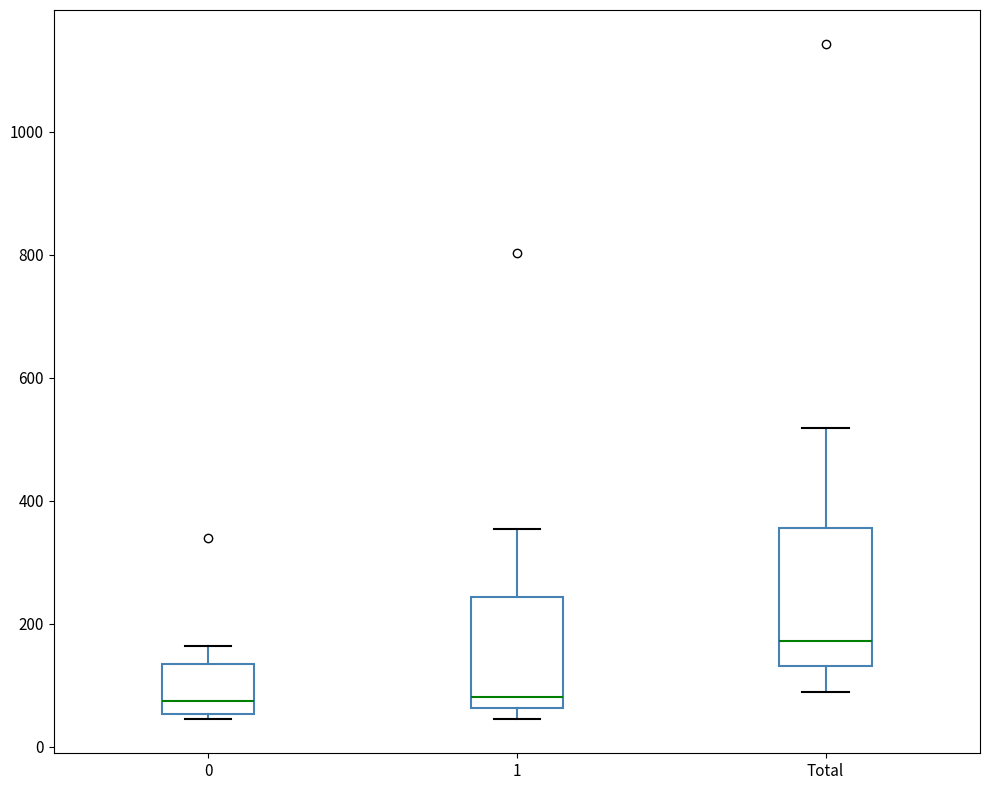

Which box has the highest median line?

Total